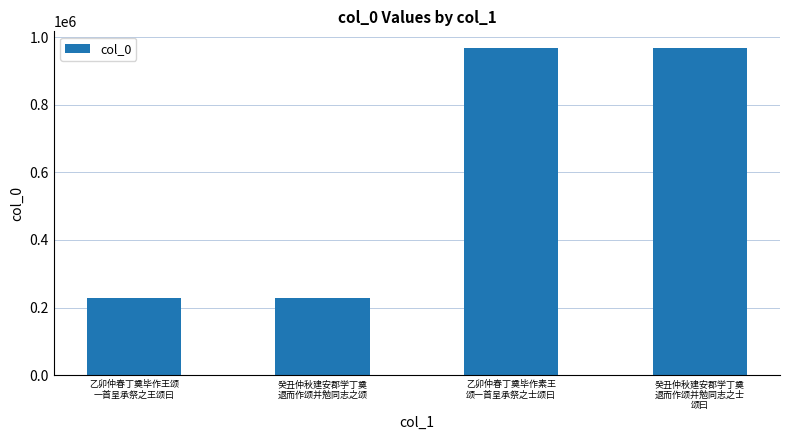

How many bars are there in total?

4